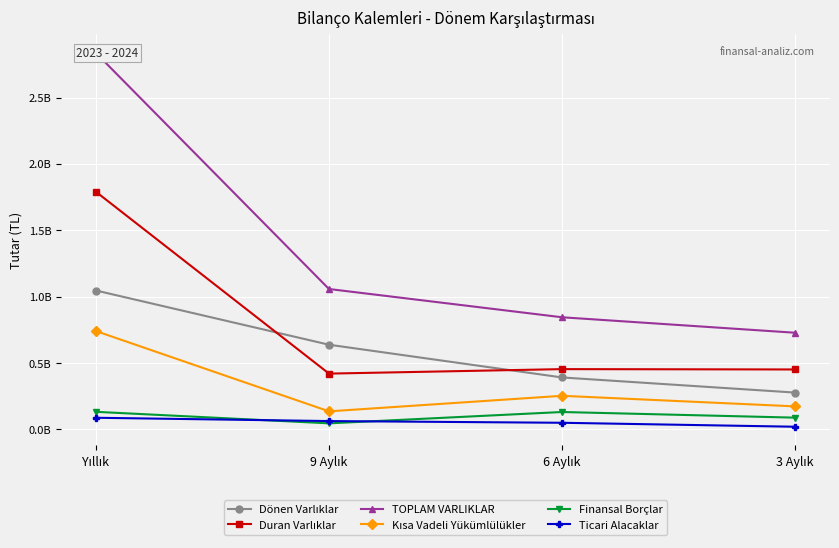

Read the TOPLAM VARLIKLAR value at Yıllık.

2835562960